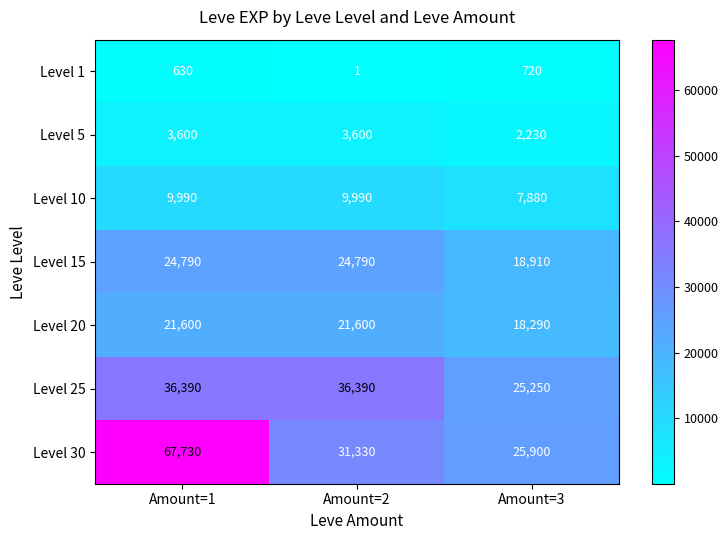

List the series in order of their peak value, lowest first.

Level 1, Level 5, Level 10, Level 20, Level 15, Level 25, Level 30